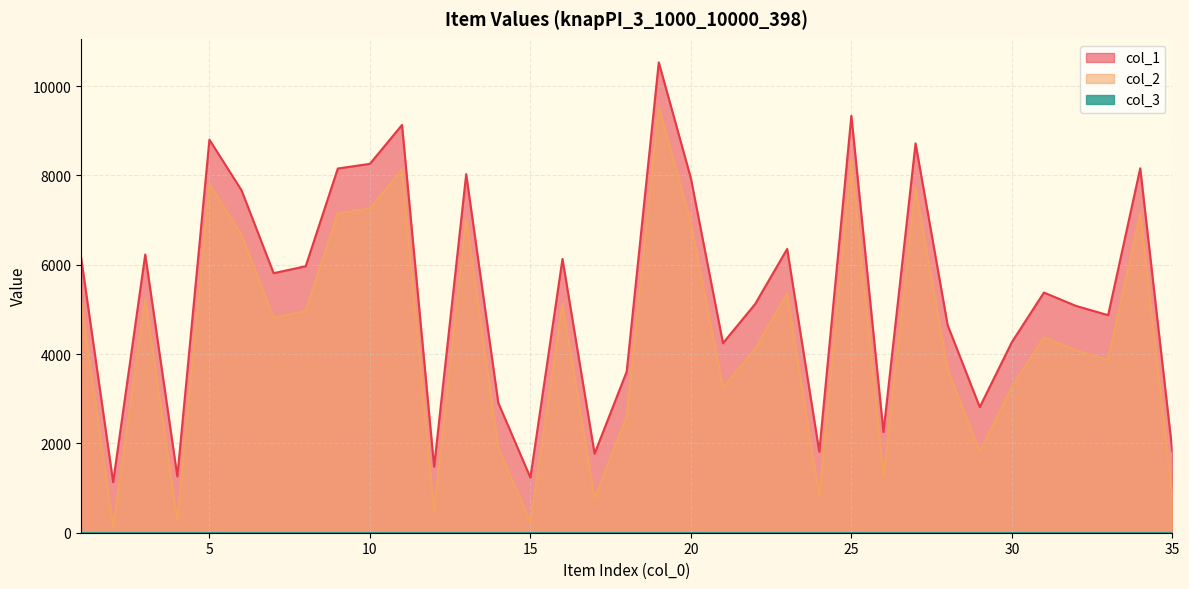

What is the value of the col_2 point at the 34th from the left?

7159